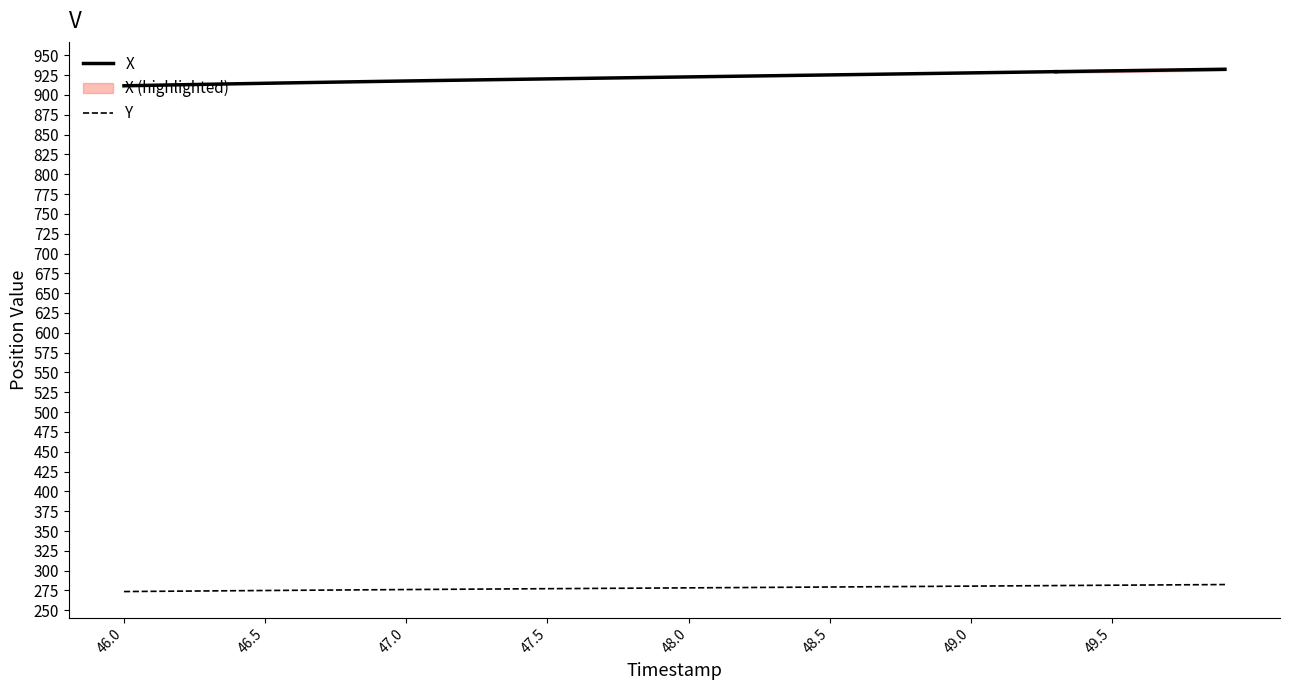

Is it true that Y equals 383.5 at 49.5?

False